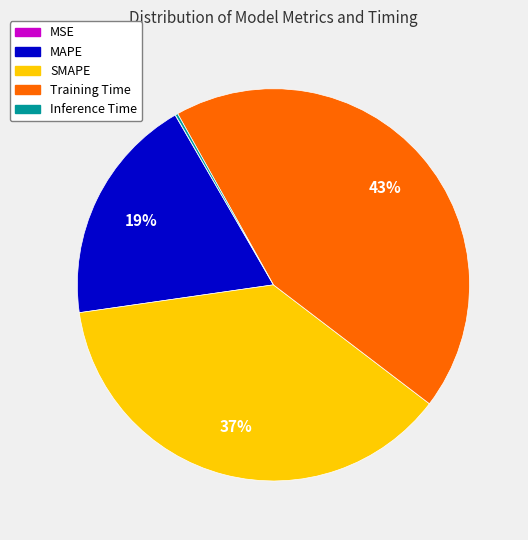

To the nearest percent, what is the average slice percentage?

20%